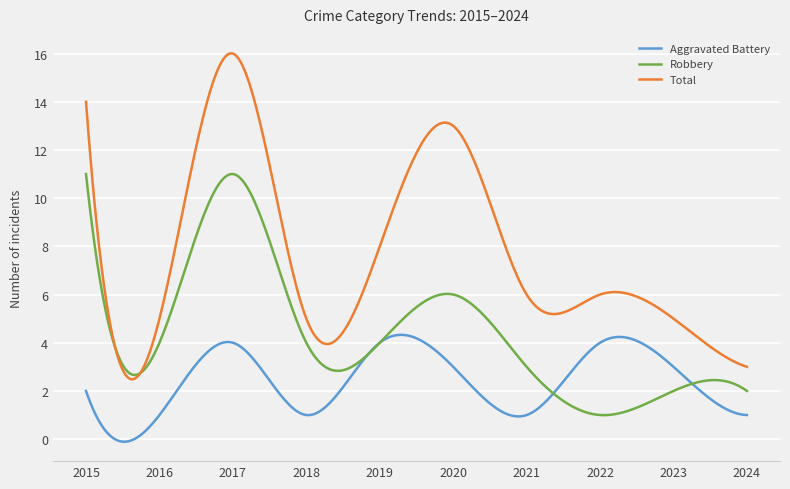

Which series has the largest total across all categories?

Total